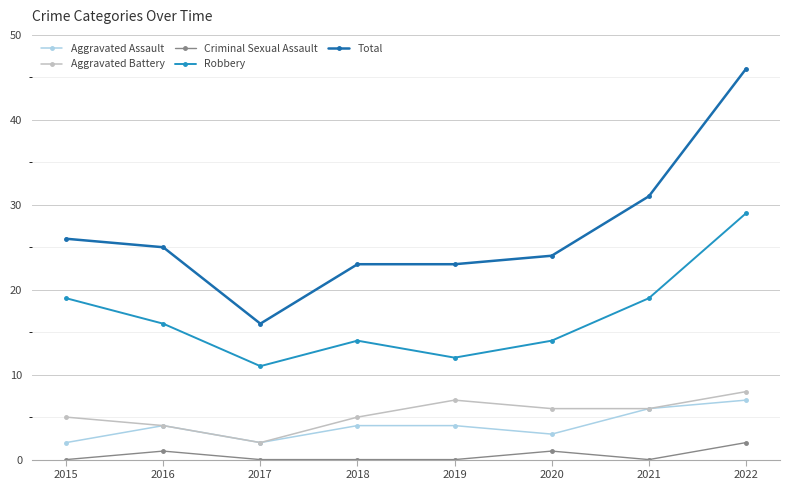

Where does the Aggravated Battery series first go above 6?

2019